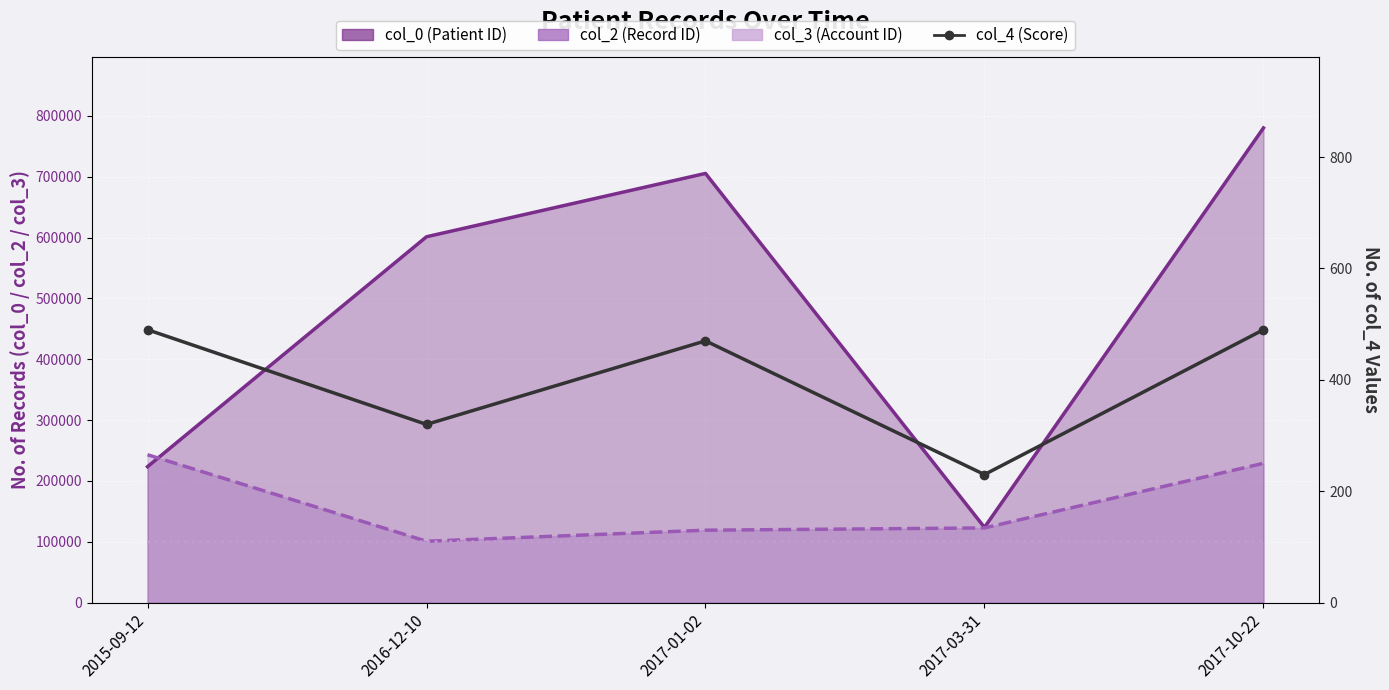

Which label corresponds to the largest value in the chart?

2017-10-22